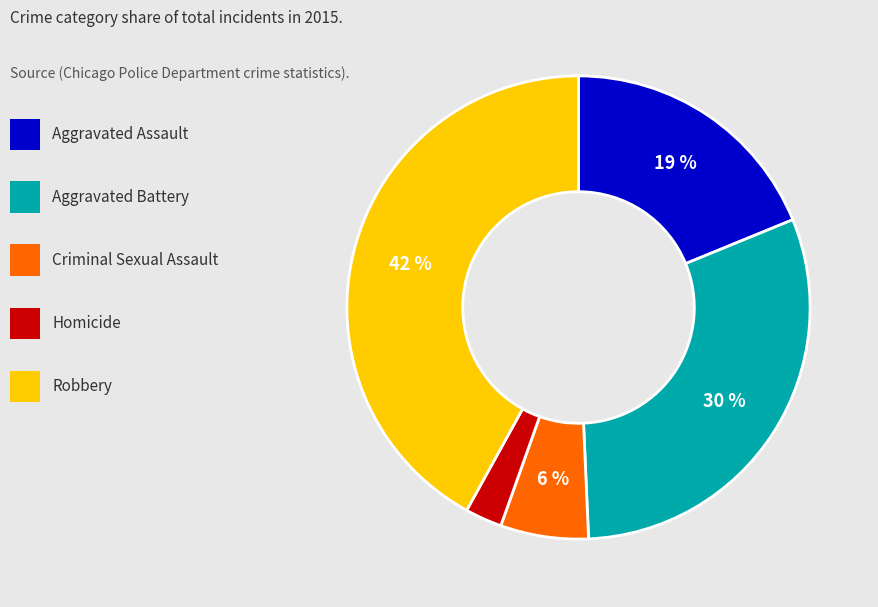

Does any single category account for the majority?

No